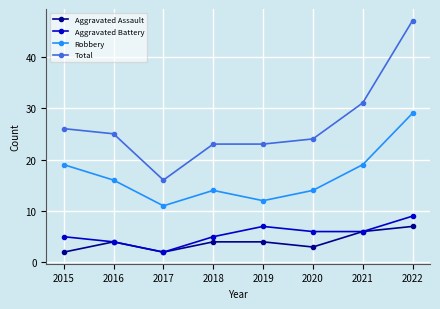

The Total series shows 24 at 2020. True or false?

True